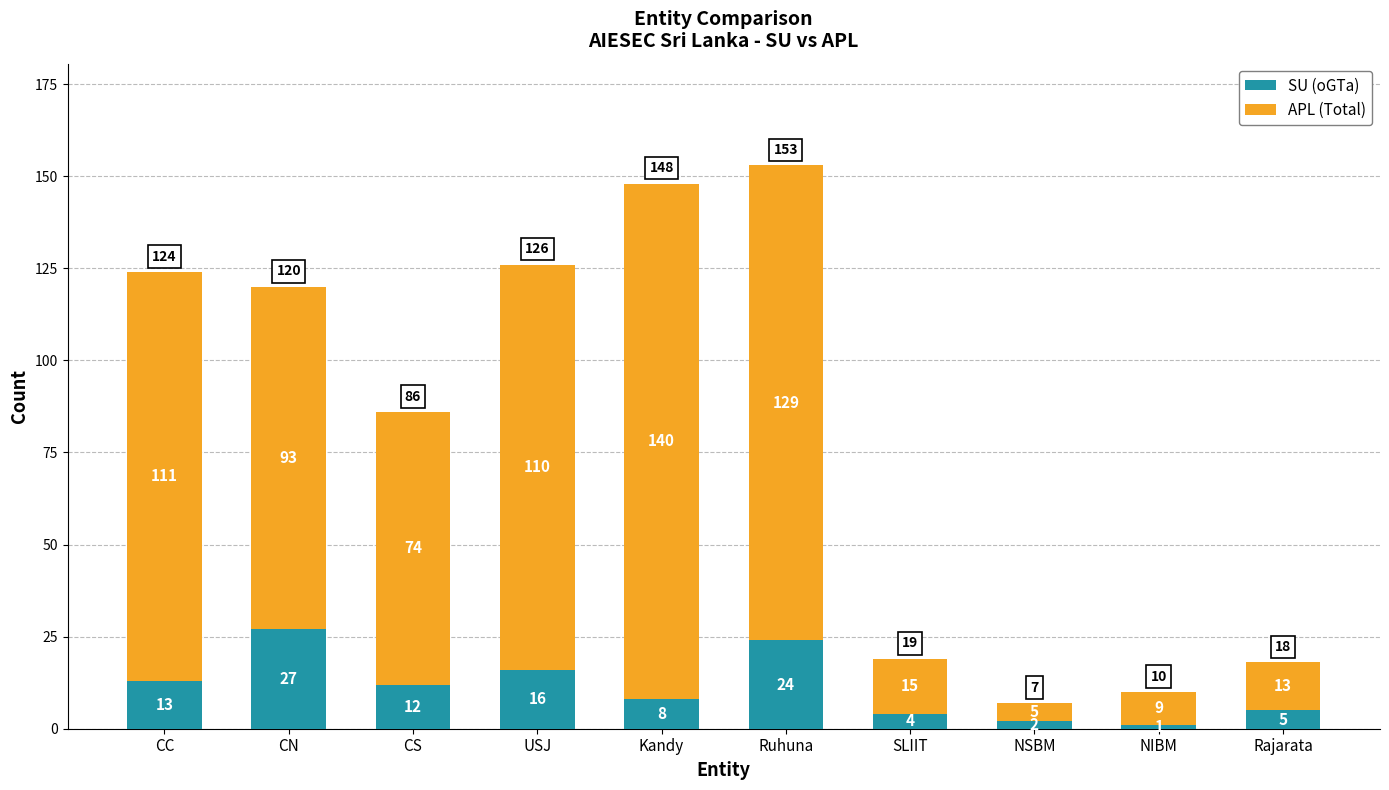

What is the difference between the maximum and minimum values in the SU (oGTa) series?

26